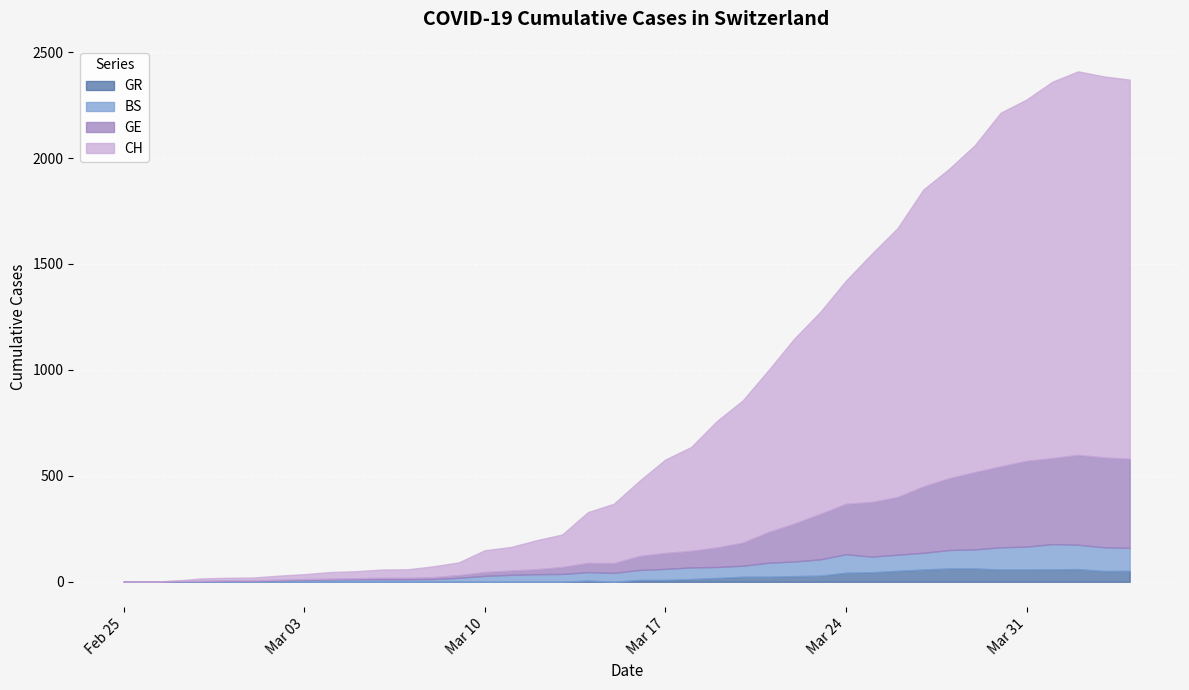

Which category has the lowest value across all series?

2020-02-25